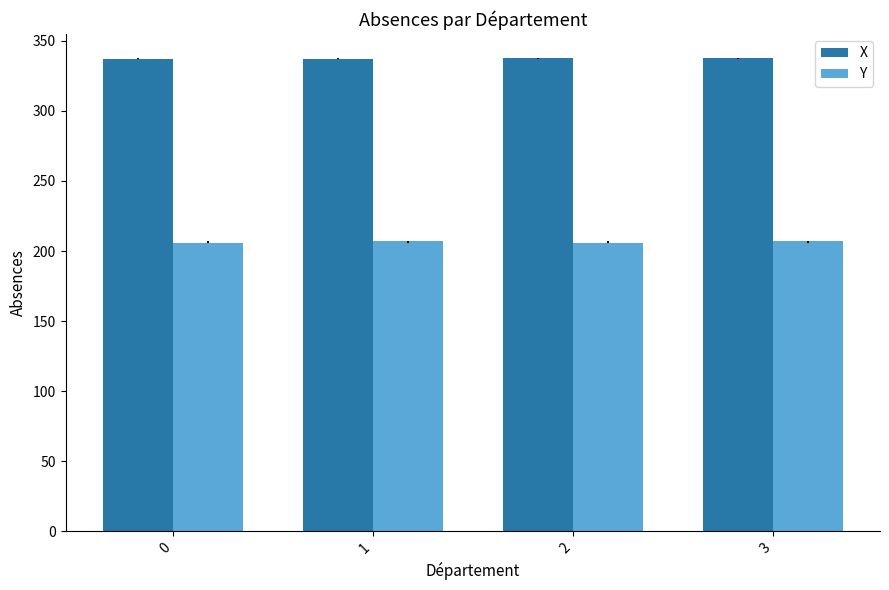

Does the chart contain any negative values?

No